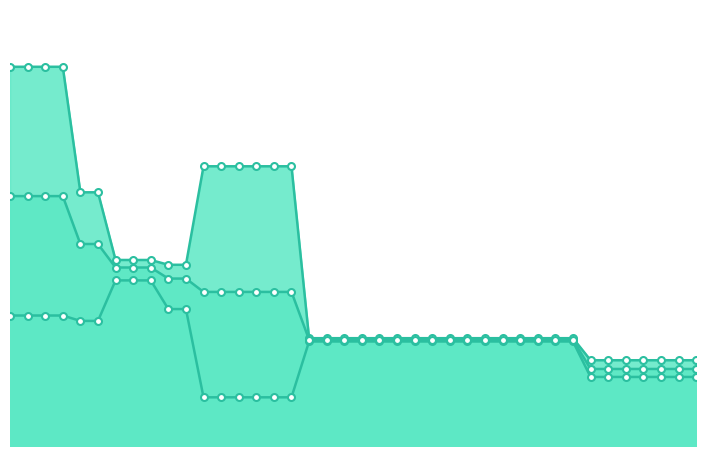

True or false: worst has more than 2 interior local peaks.

False